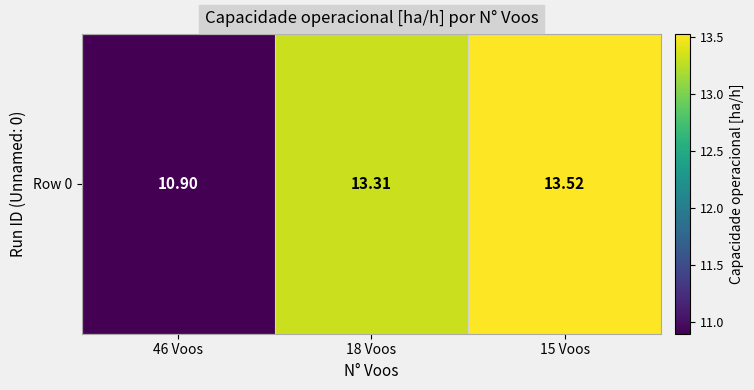

Rank the categories by value from lowest to highest.

46 Voos, 18 Voos, 15 Voos